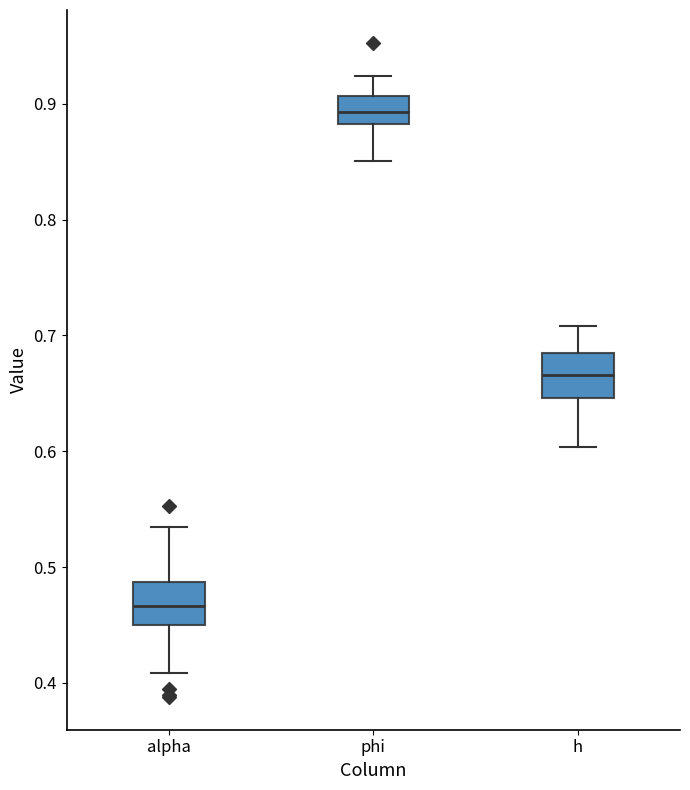

Where is the upper edge of the box for h on the y-axis? The values are not printed on the chart, so give them approximately, as read against the axis.

0.69